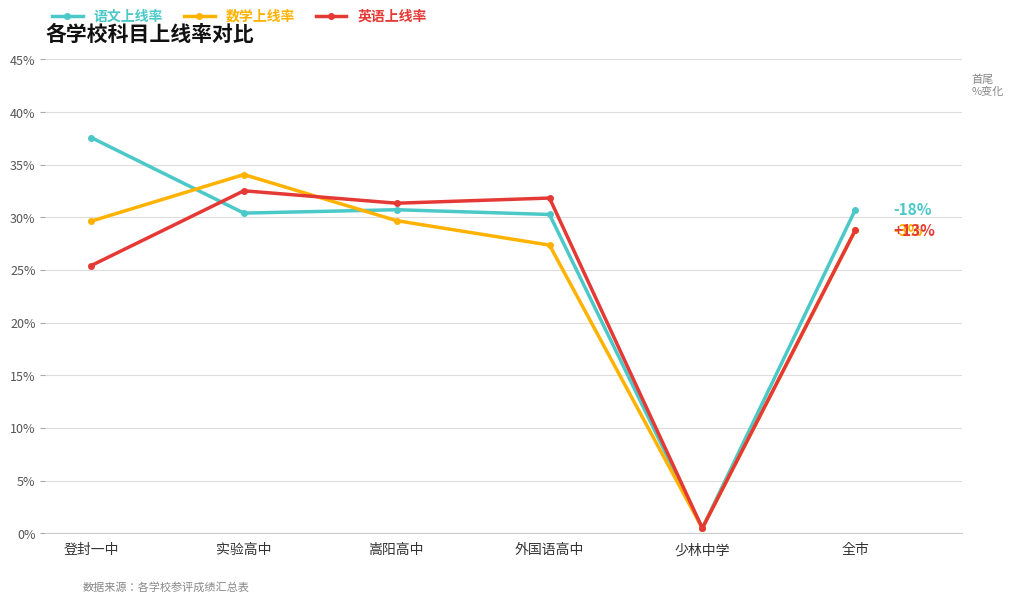

At 全市, list the series in order from largest to smallest.

语文上线率, 数学上线率, 英语上线率